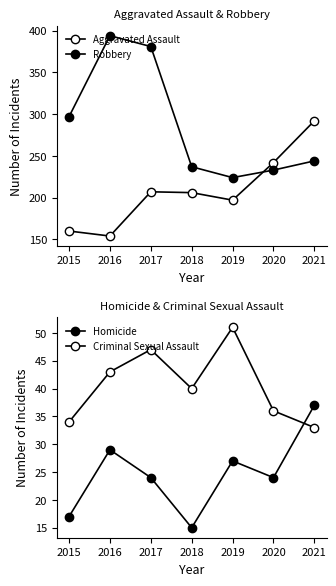

What is the difference between the maximum and minimum values in the Robbery series?

170